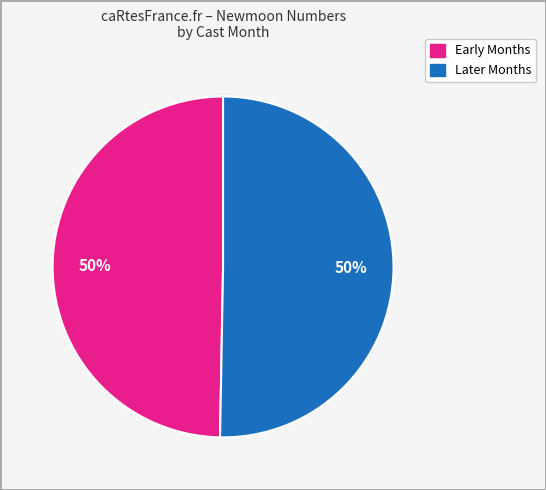

To the nearest percent, what is the average slice percentage?

50%